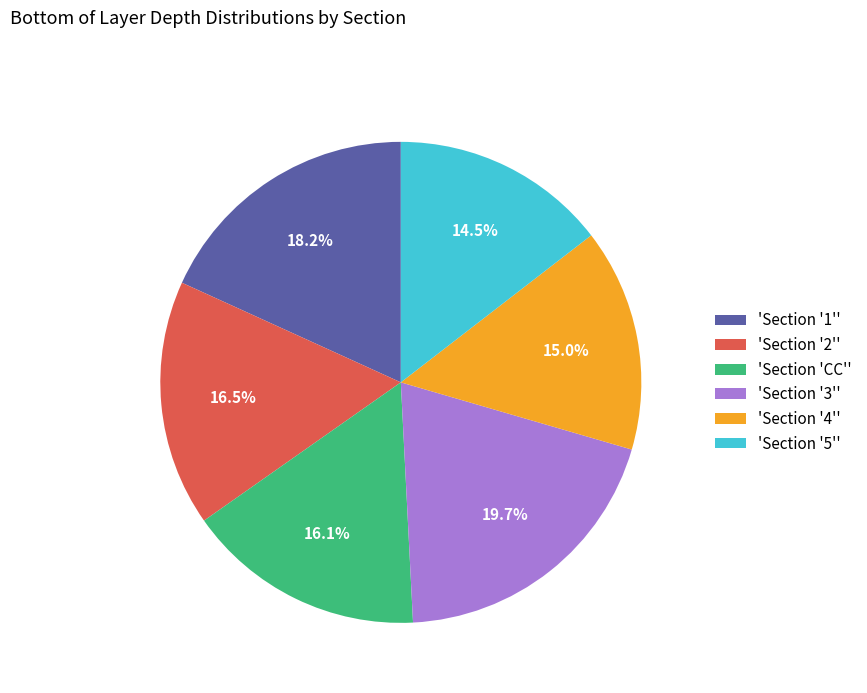

Does 'Section 'CC'' represent more than half of the total?

No